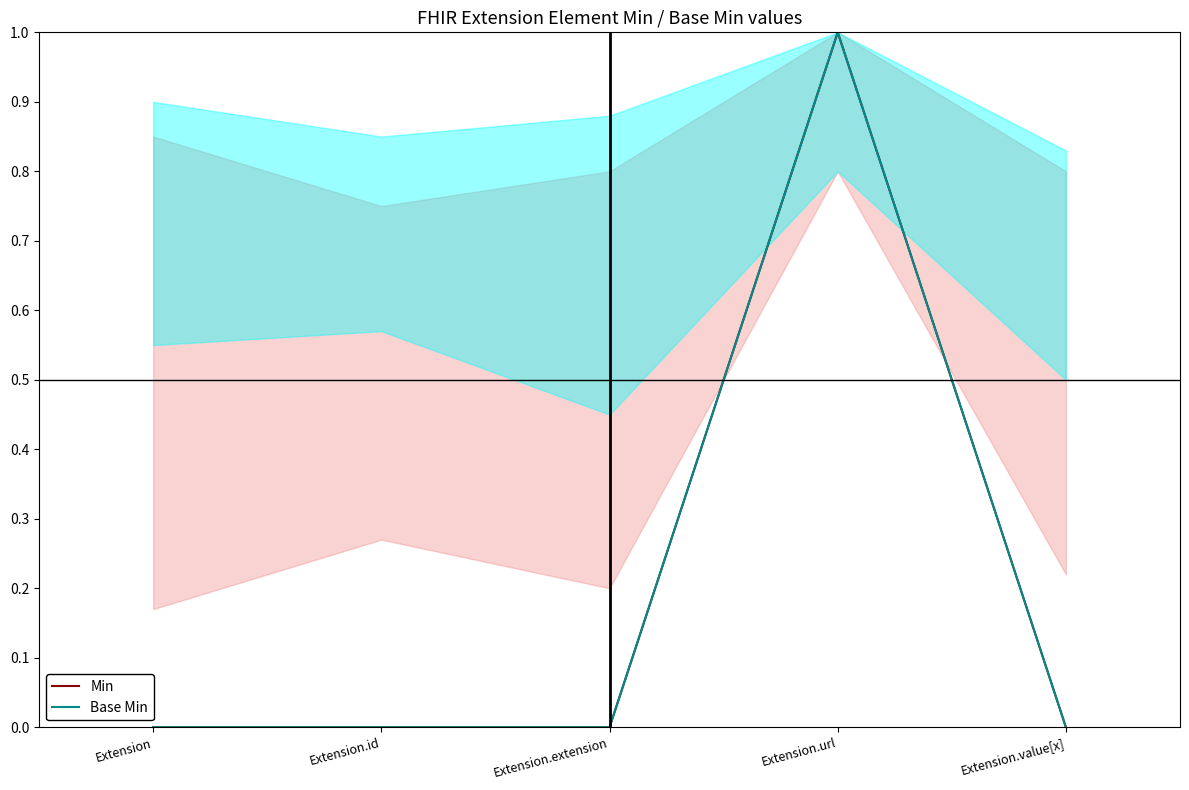

True or false: Base Min and Min intersect in this chart.

False